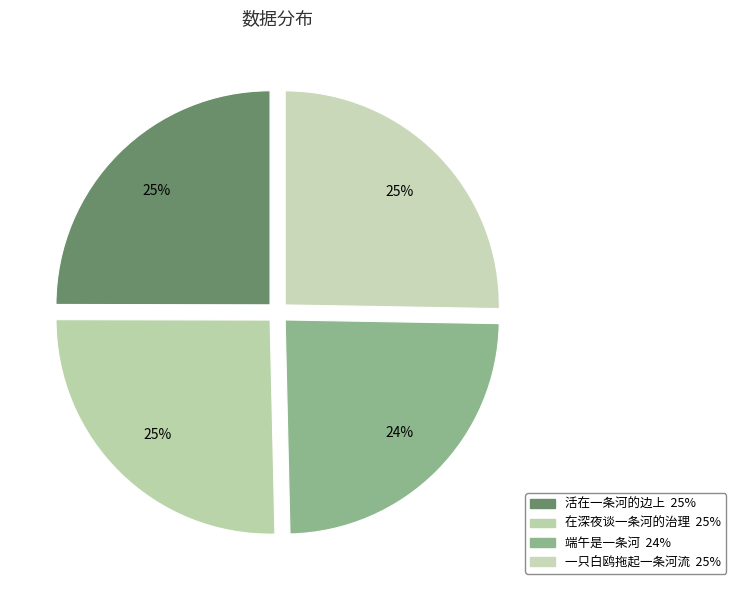

Between 活在一条河的边上 and 一只白鸥拖起一条河流, which is larger?

一只白鸥拖起一条河流